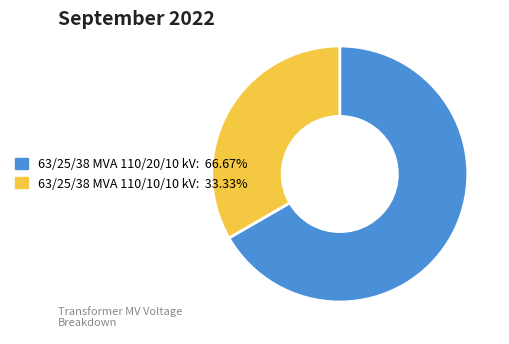

What is the smallest slice in the pie chart?

63/25/38 MVA 110/10/10 kV